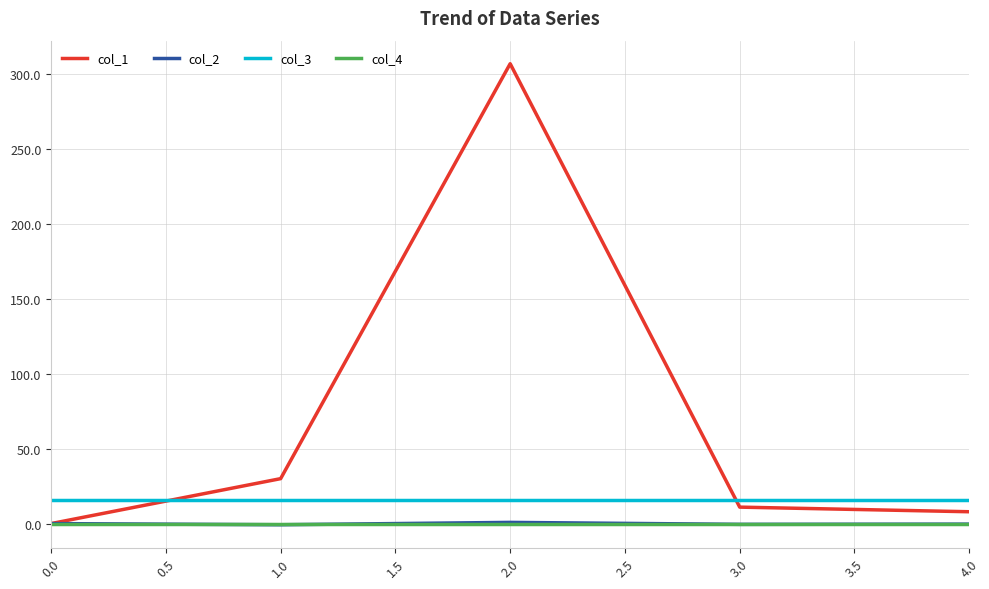

What is the difference between the second highest and minimum values in the col_2 series?

0.8